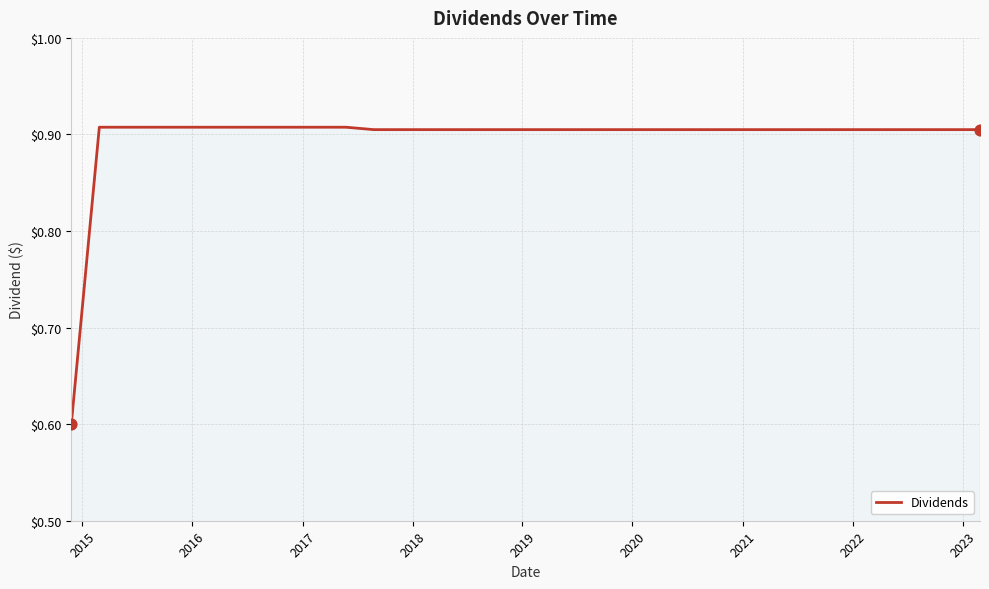

What is the smallest value displayed?

0.6